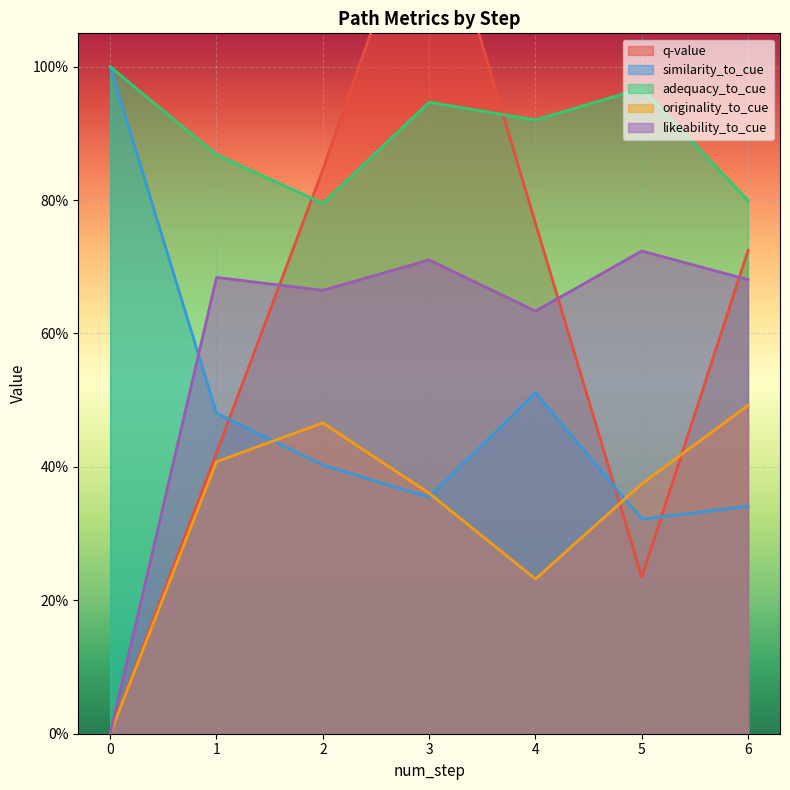

Which series ends up on top after the final intersection of originality_to_cue and similarity_to_cue?

originality_to_cue